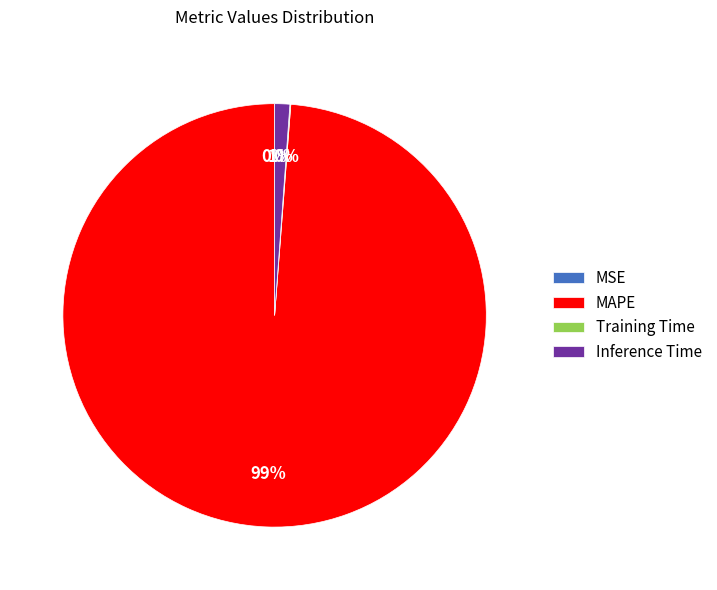

Is it true that MAPE is 89% of the pie?

False